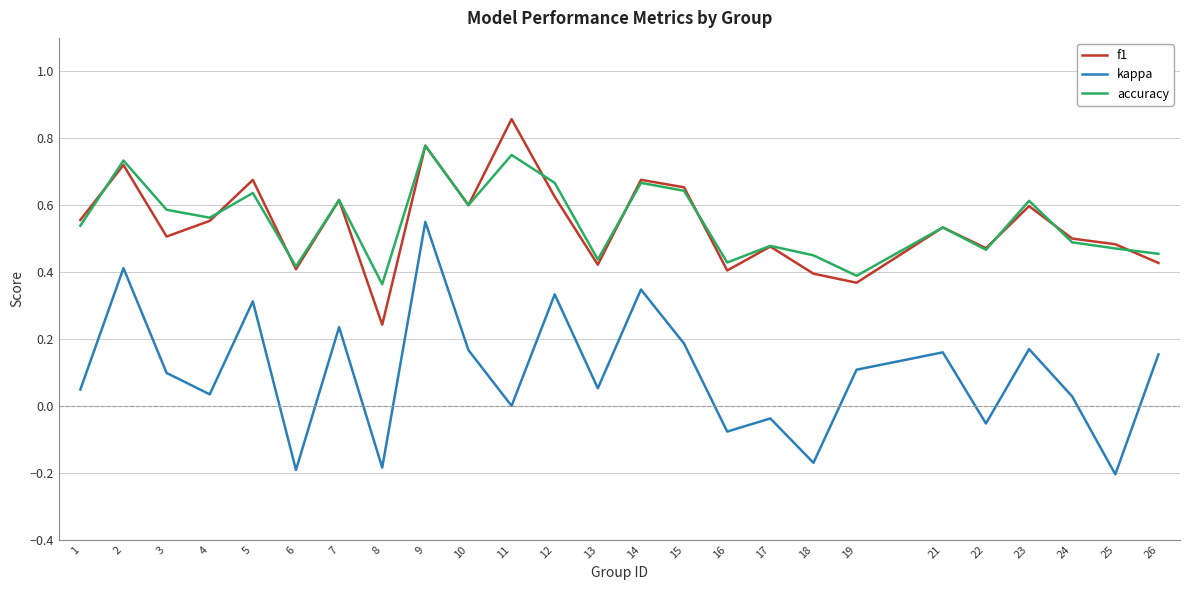

True or false: accuracy and kappa cross at least once.

False